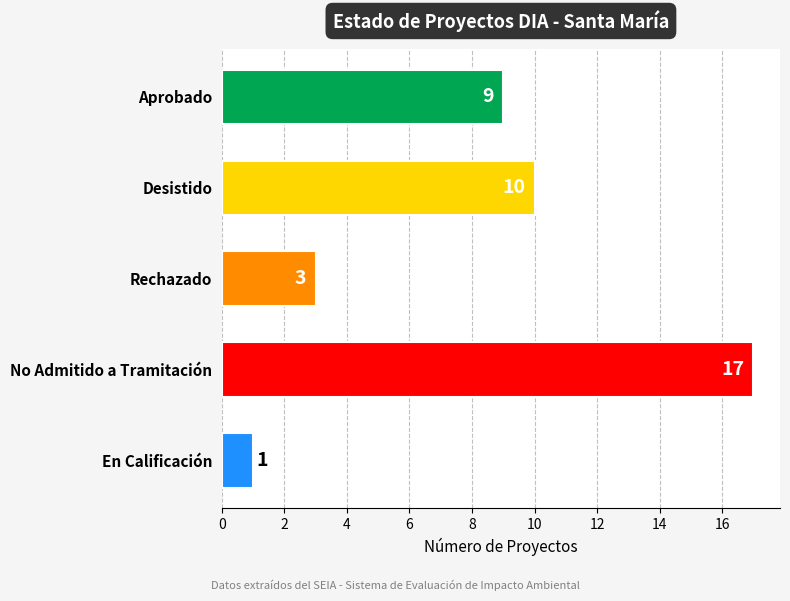

Which has a higher value, Desistido or Rechazado?

Desistido